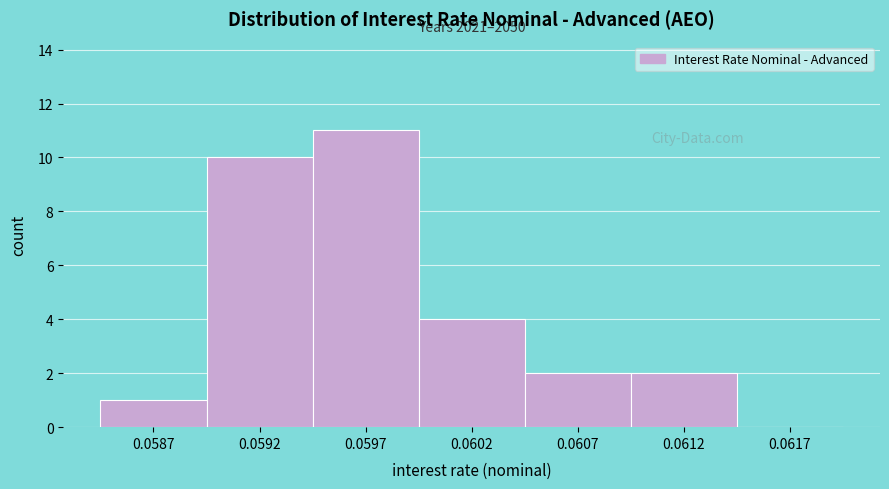

Reading left to right, transcribe all the data shown in this chart.

0.0587=1	0.0592=10	0.0597=11	0.0602=4	0.0607=2	0.0612=2	0.0617=0